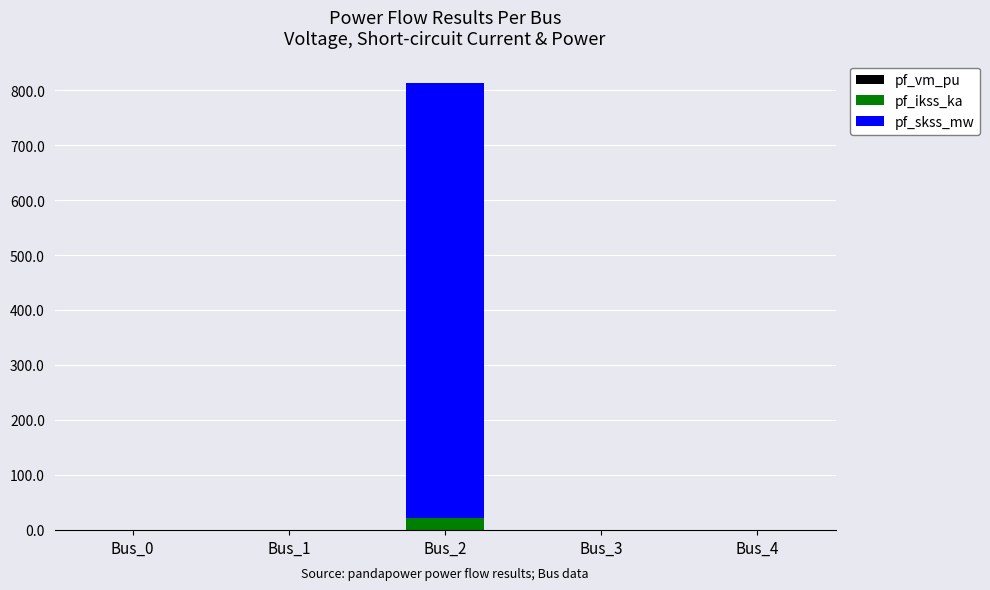

At which category is the sum across all series the highest?

Bus_2